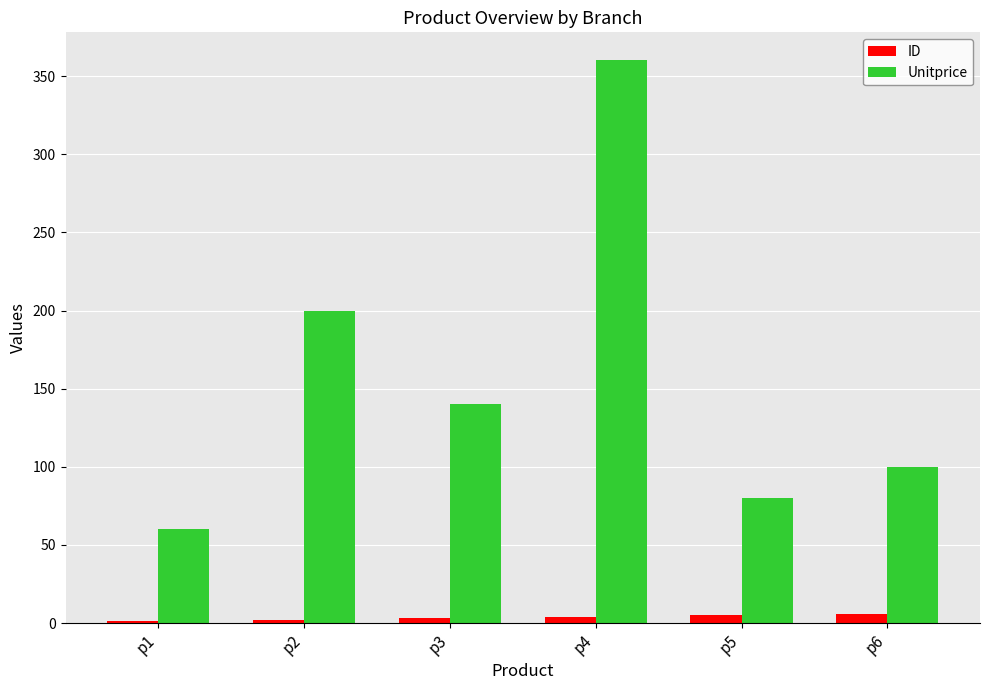

At which category does the chart reach its peak across all series?

p4